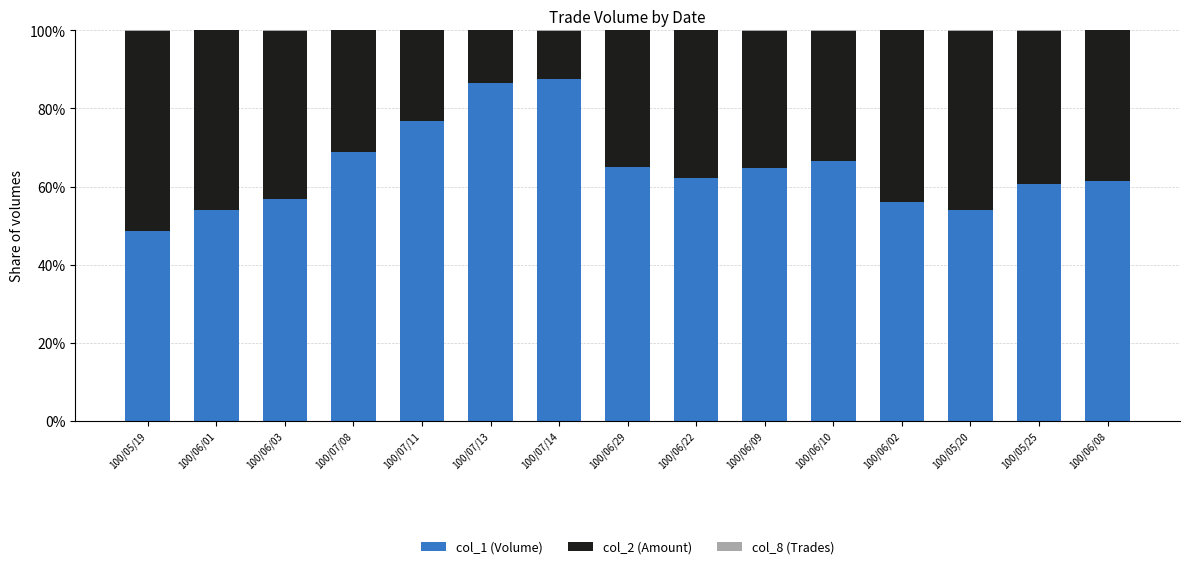

What is the sum of all col_1 (Volume) values?

969.4